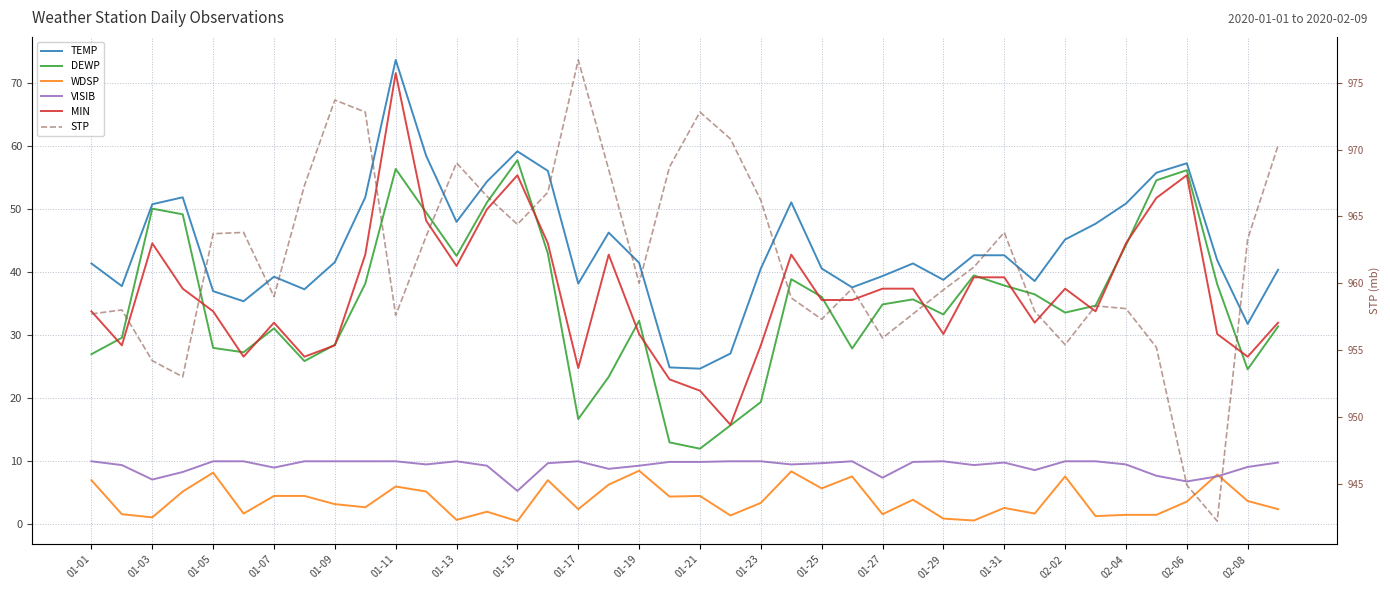

Where does the WDSP series first go above 3?

01-01